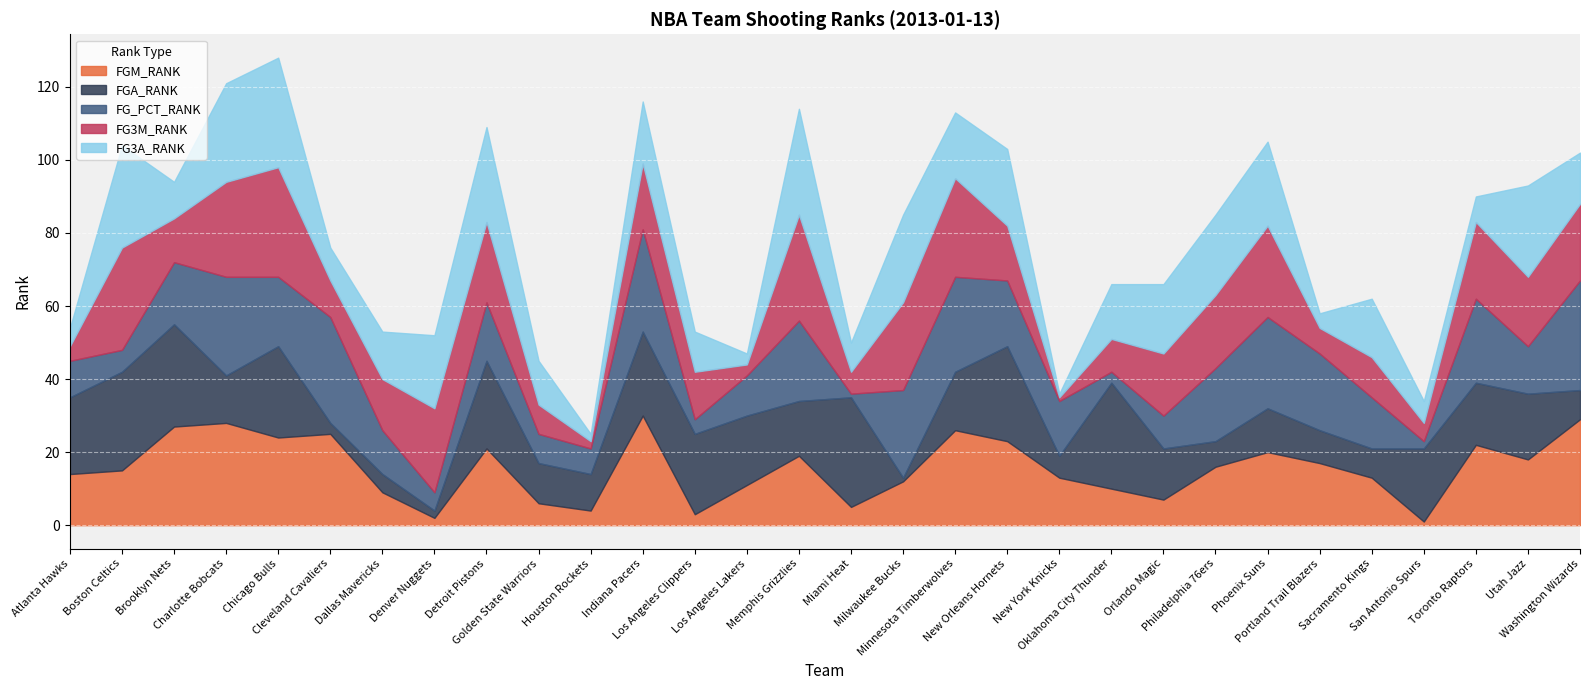

True or false: FGM_RANK and FG3A_RANK cross at least once.

True